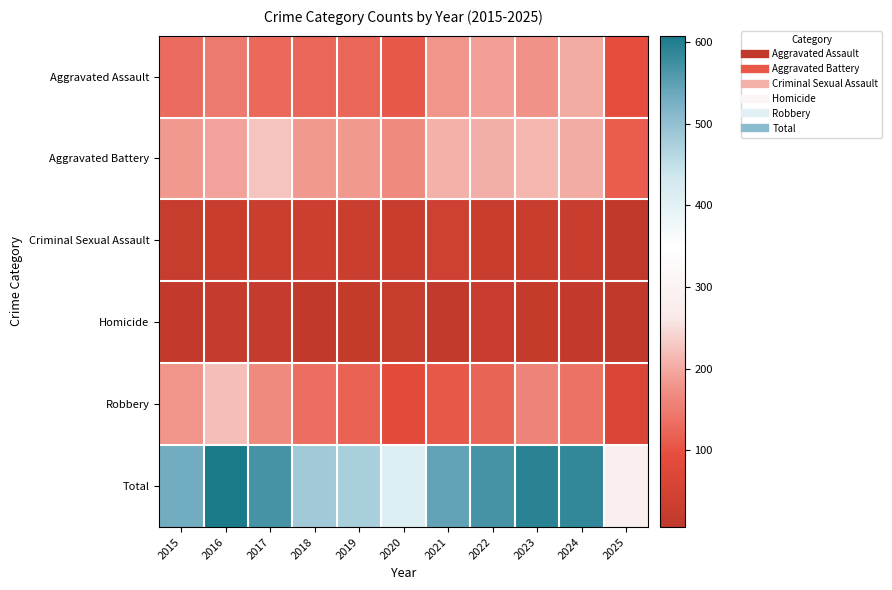

Reading right to left, extract all data points from this chart.

Aggravated Assault: 2025=94	2024=203	2023=176	2022=190	2021=179	2020=108	2019=124	2018=124	2017=126	2016=149	2015=132
Aggravated Battery: 2025=112	2024=203	2023=214	2022=205	2021=208	2020=168	2019=184	2018=184	2017=226	2016=193	2015=183
Criminal Sexual Assault: 2025=9	2024=26	2023=26	2022=27	2021=39	2020=25	2019=30	2018=35	2017=31	2016=28	2015=21
Homicide: 2025=6	2024=15	2023=16	2022=24	2021=12	2020=22	2019=16	2018=8	2017=20	2016=18	2015=15
Robbery: 2025=64	2024=138	2023=161	2022=123	2021=108	2020=87	2019=120	2018=134	2017=166	2016=220	2015=180
Total: 2025=285	2024=585	2023=593	2022=569	2021=546	2020=410	2019=474	2018=485	2017=569	2016=608	2015=531